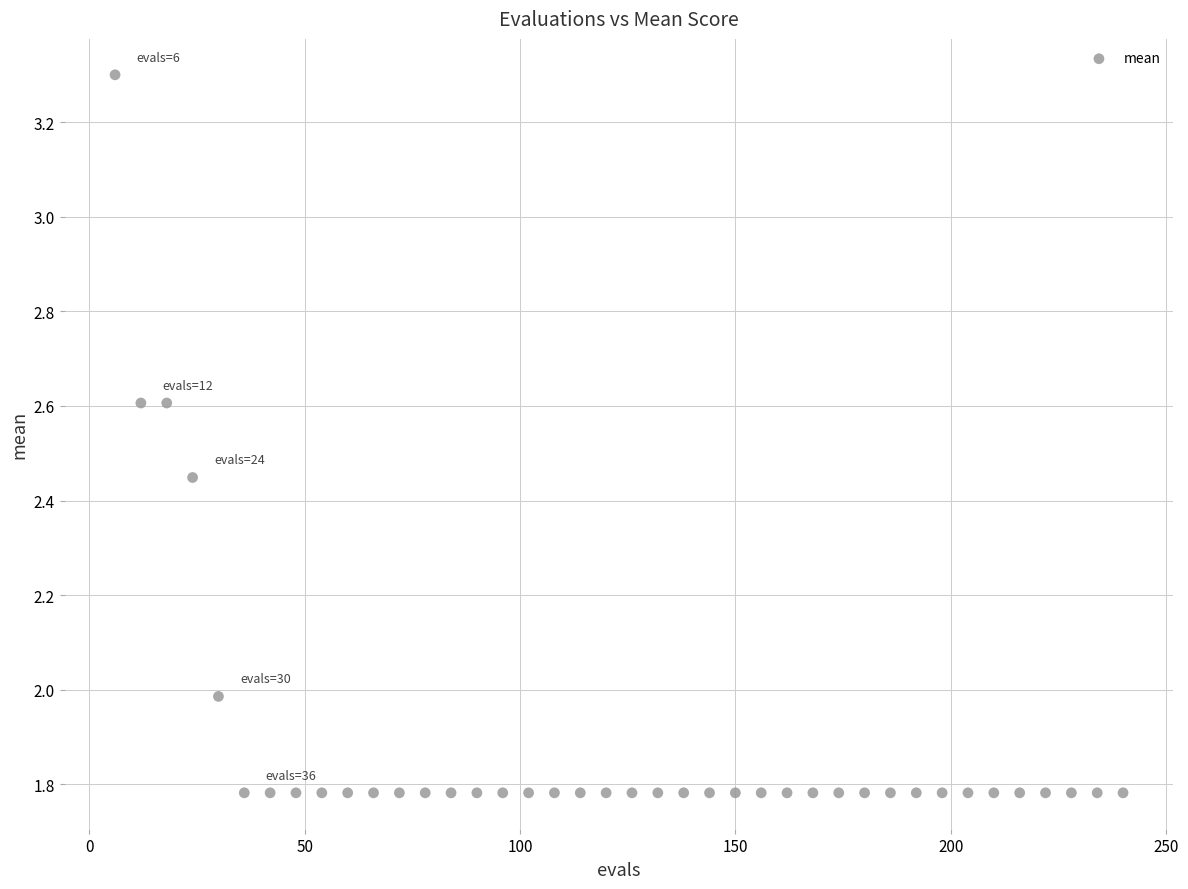

What is the range of Y values (max minus min)?

1.5